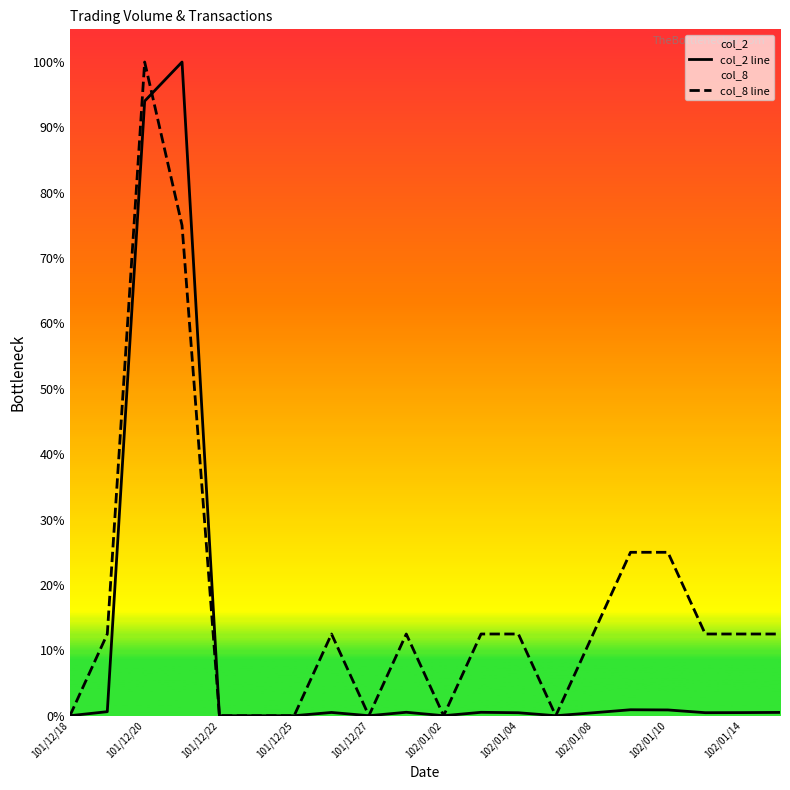

The value of col_8 line at 102/01/02 is -59216.1. True or false?

False